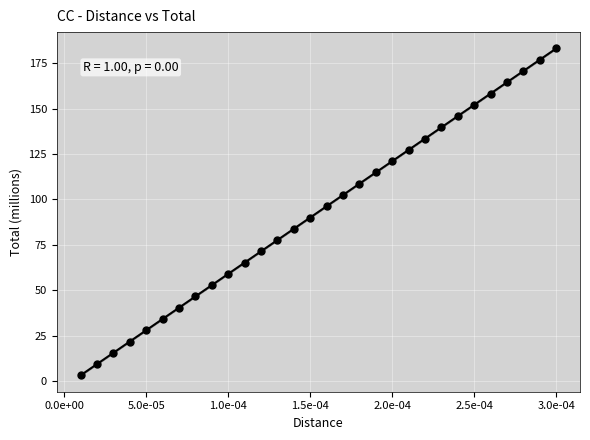

What is the range of Y values (max minus min)?

180.0